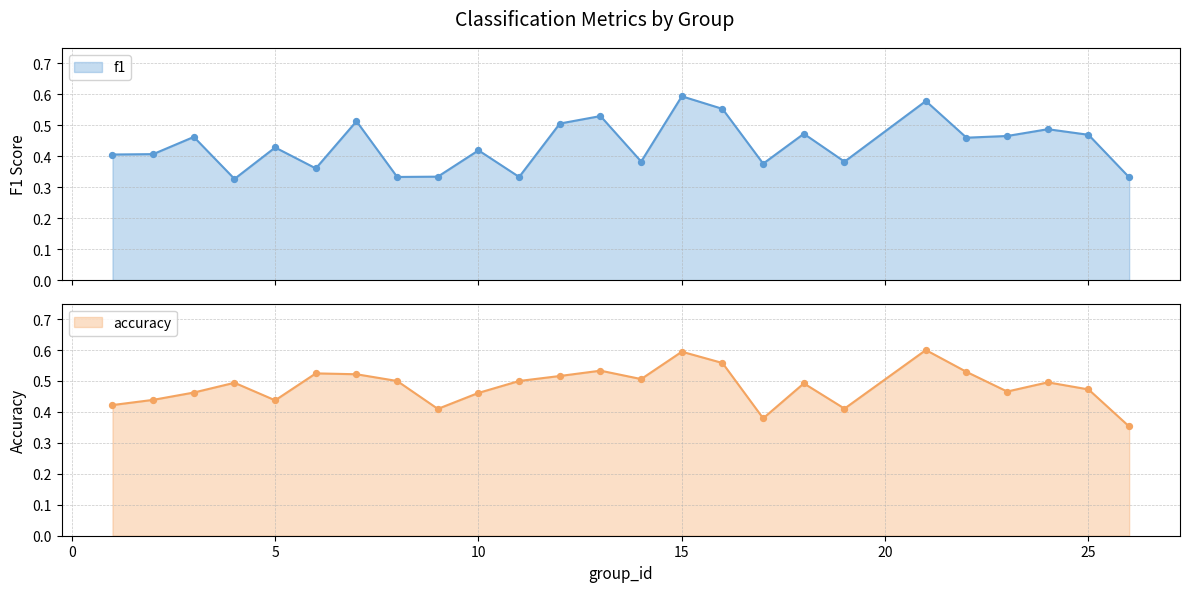

Is the value of accuracy at 6 greater than the value of f1 at 14?

Yes